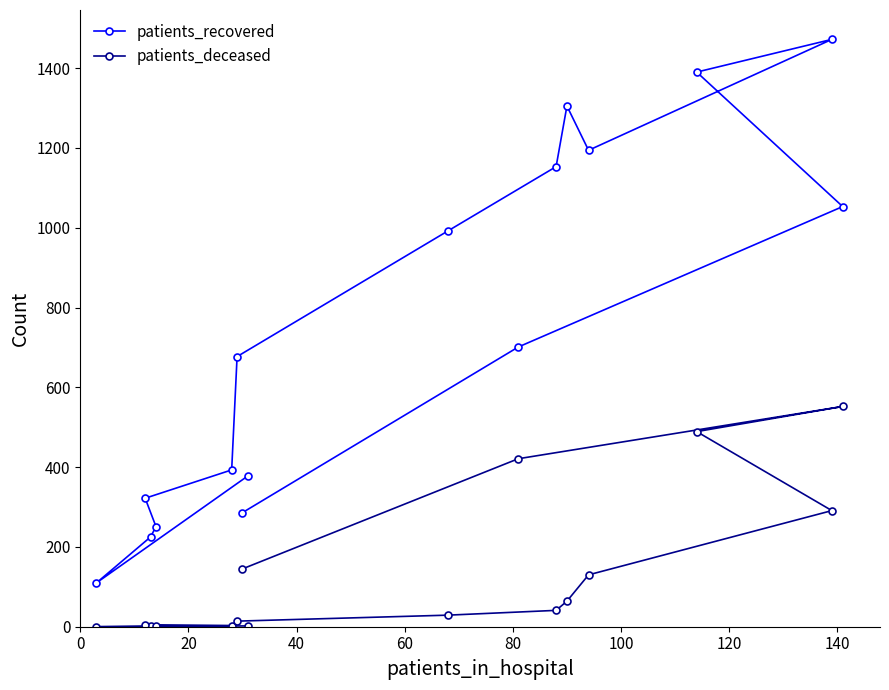

What is the maximum value for patients_recovered?

1472